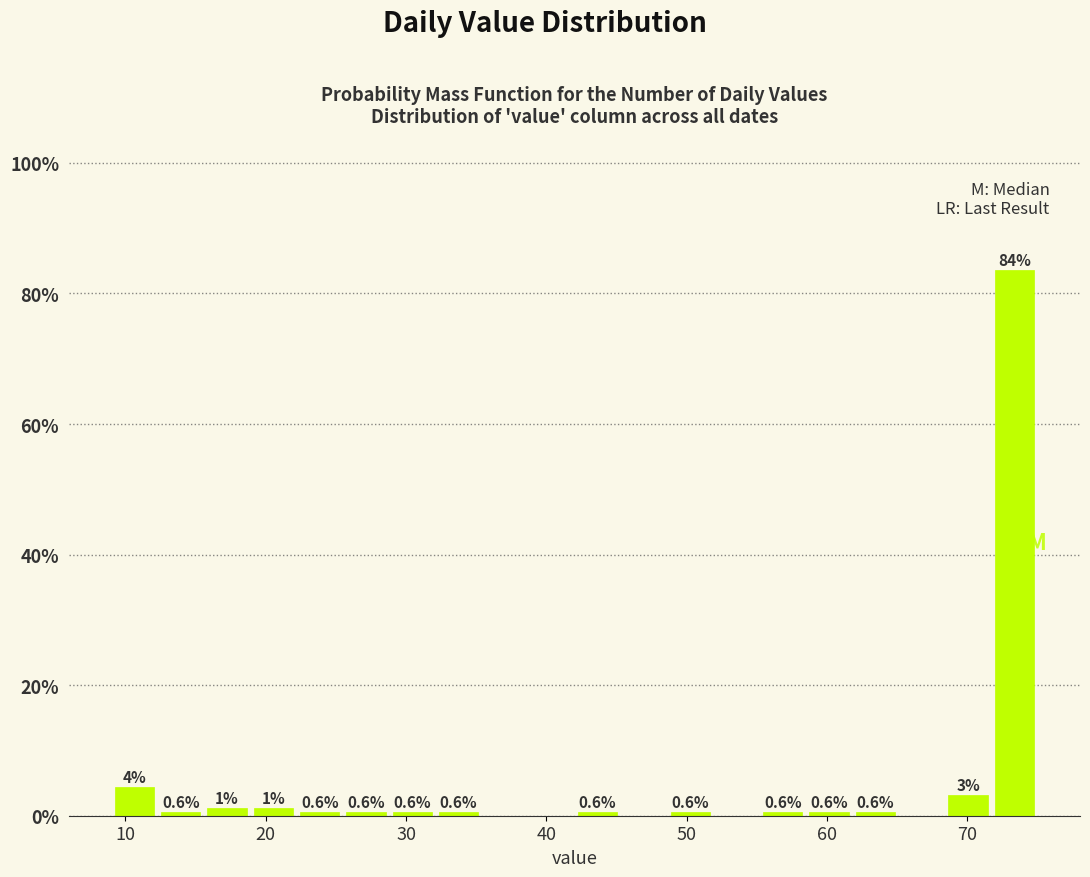

Read against the x-axis, roughly where is the centre of the tallest bar?

73